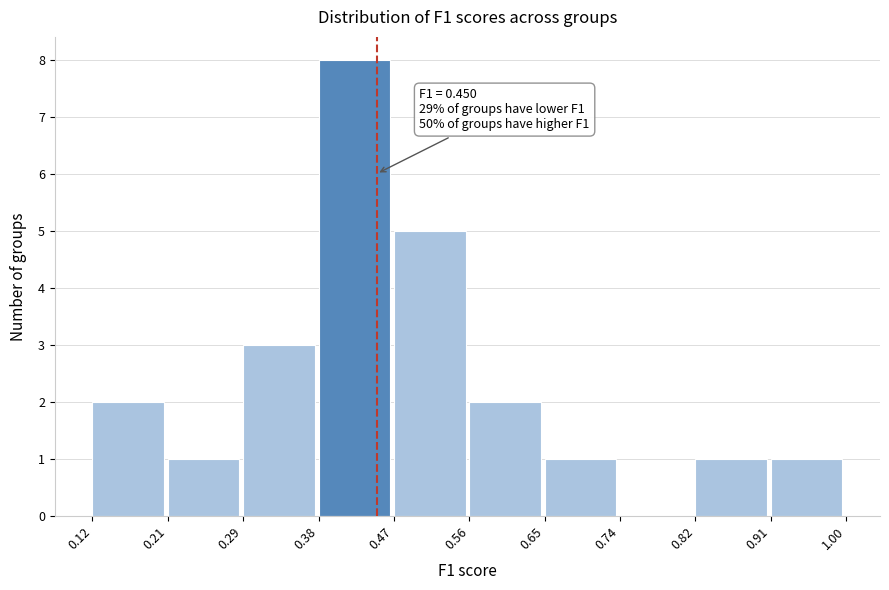

Which range on the x-axis has the tallest bar?

0.38 to 0.47